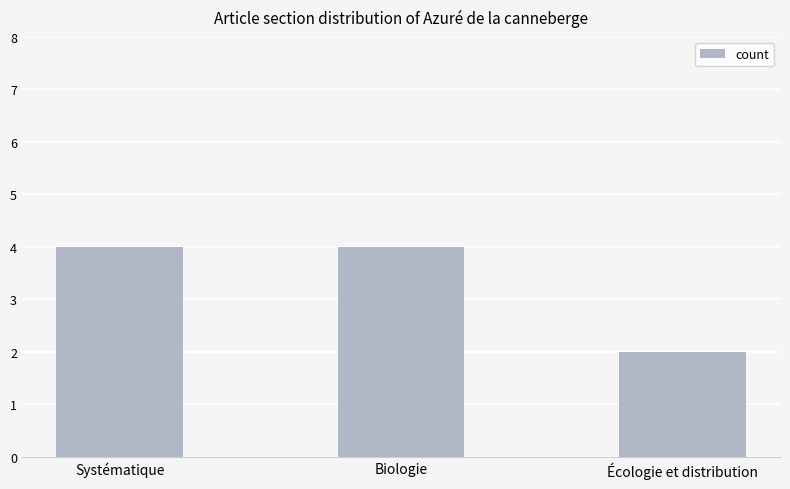

Reading left to right, what are all the values shown in this chart?

4	4	2